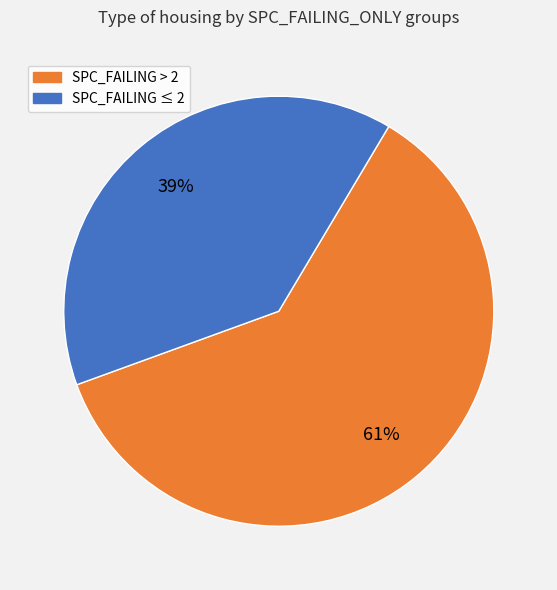

Is there a majority slice in this chart?

Yes